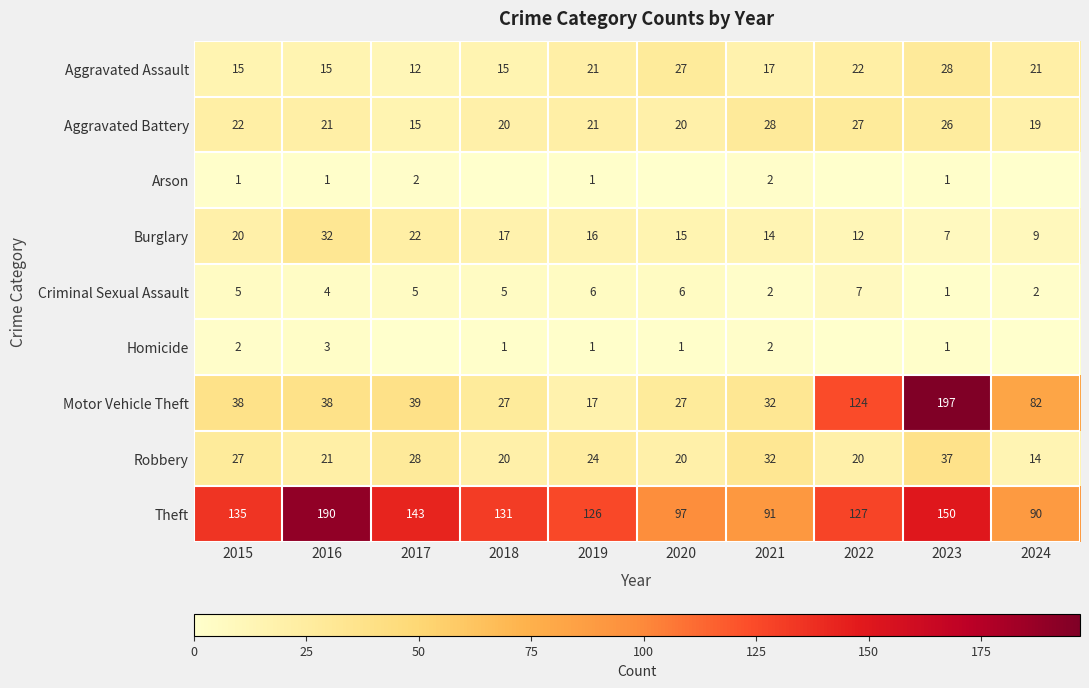

What is the sum of all Aggravated Battery values?

219